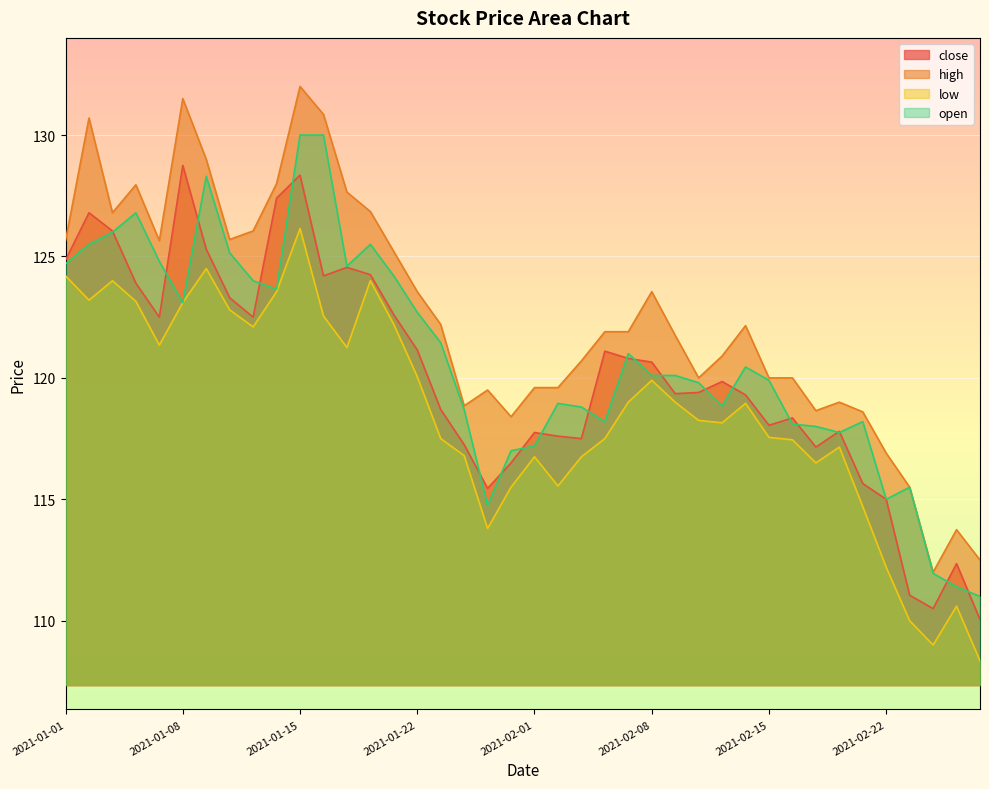

Which series has the widest spread of values?

high